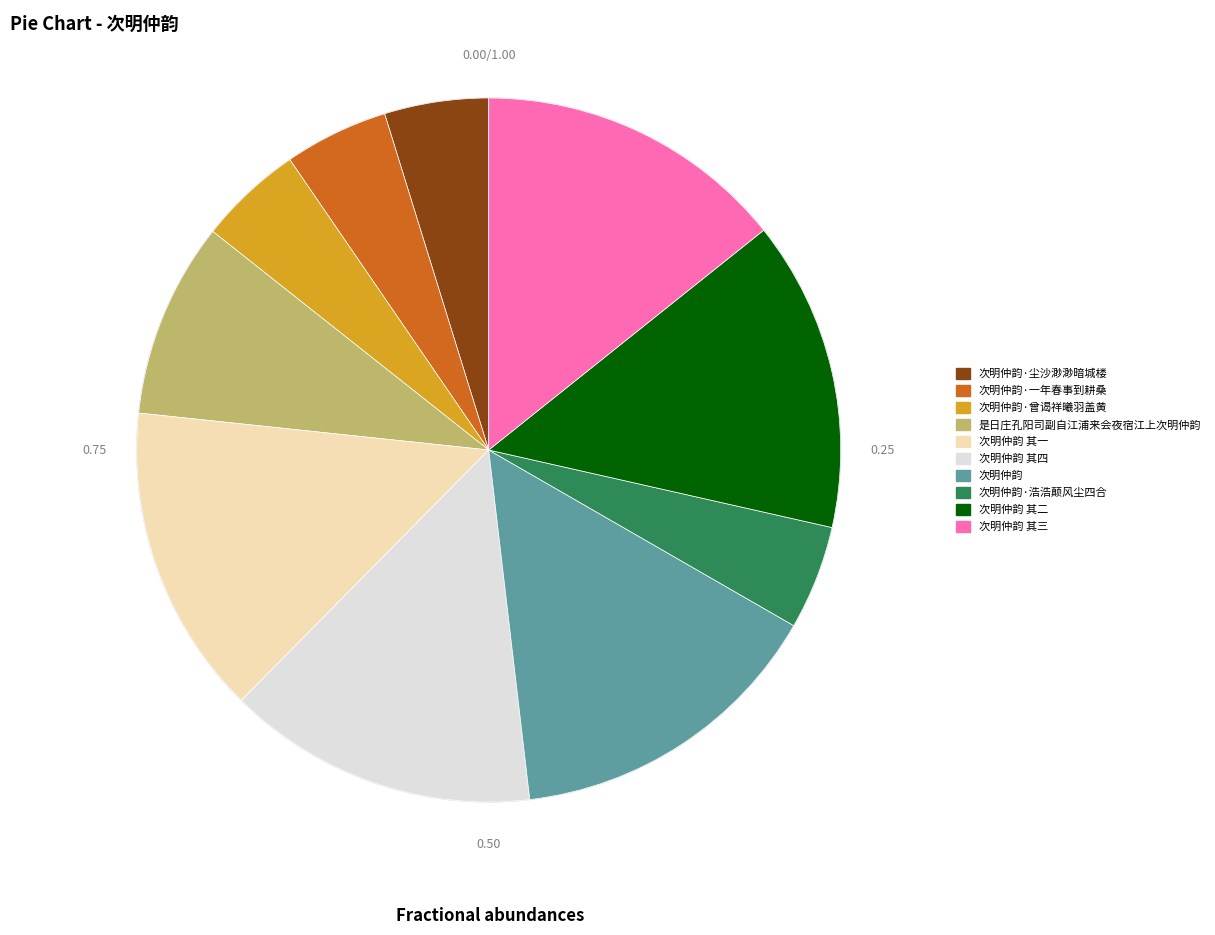

Is it true that 是日庄孔阳司副自江浦来会夜宿江上次明仲韵 is 2% of the pie?

False